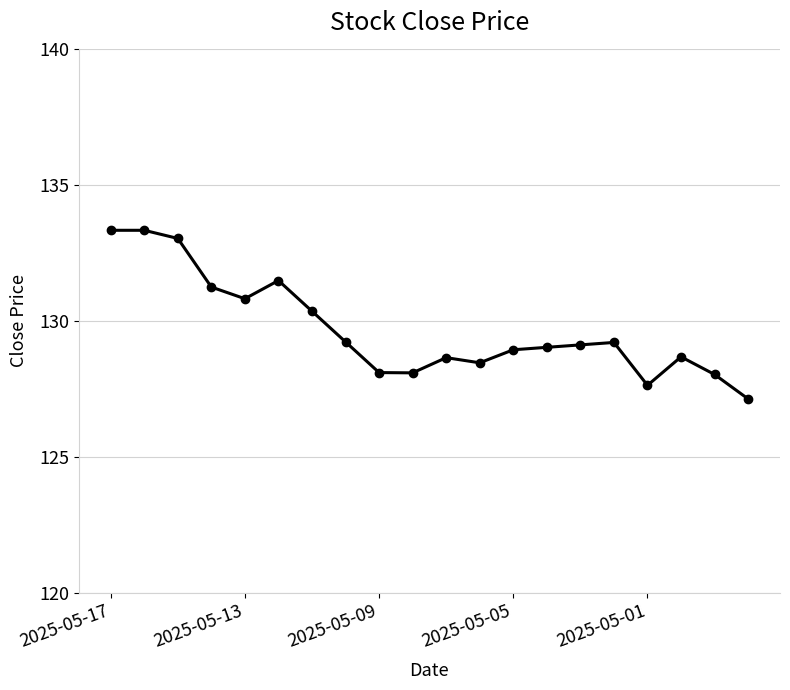

What is the value of the 17th point from the left?

127.6